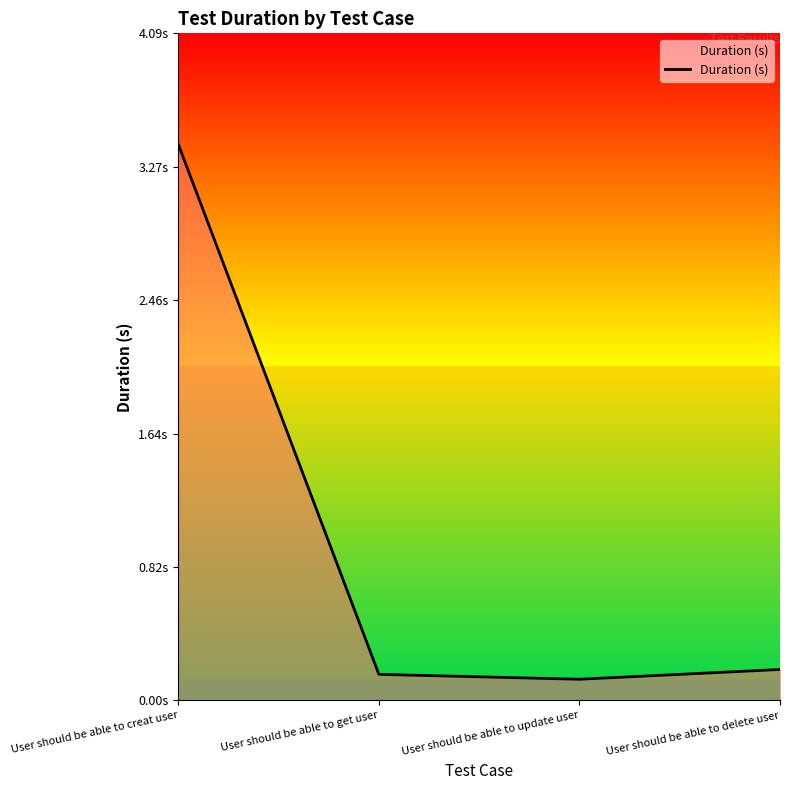

What value does the data have at User should be able to get user?

0.2